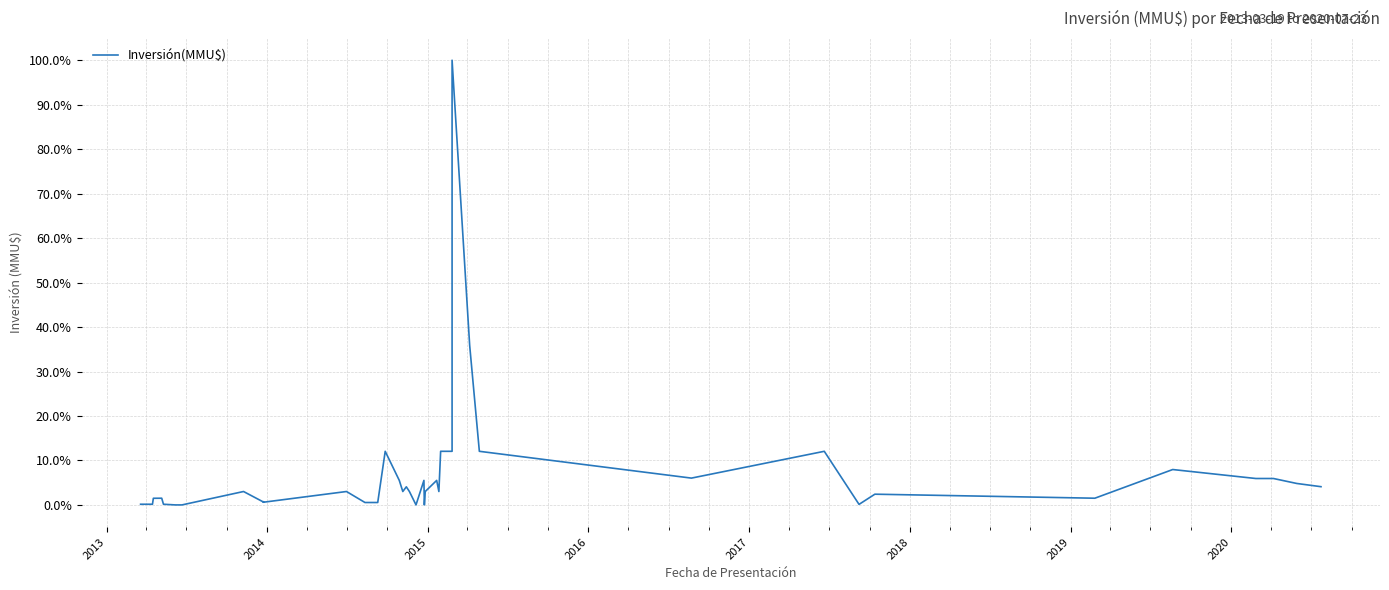

Reading right to left, list all the values displayed in this chart.

4.1	4.8	5.9	5.9	8.0	1.5	2.4	0.1	12.1	6.0	12.1	35.9	100.0	12.1	12.1	3.0	5.5	3.0	0.0	5.5	0.0	3.0	4.1	3.0	5.5	12.1	0.5	0.5	3.0	0.6	0.7	0.7	3.0	0.0	0.0	0.2	1.5	1.5	0.2	0.2